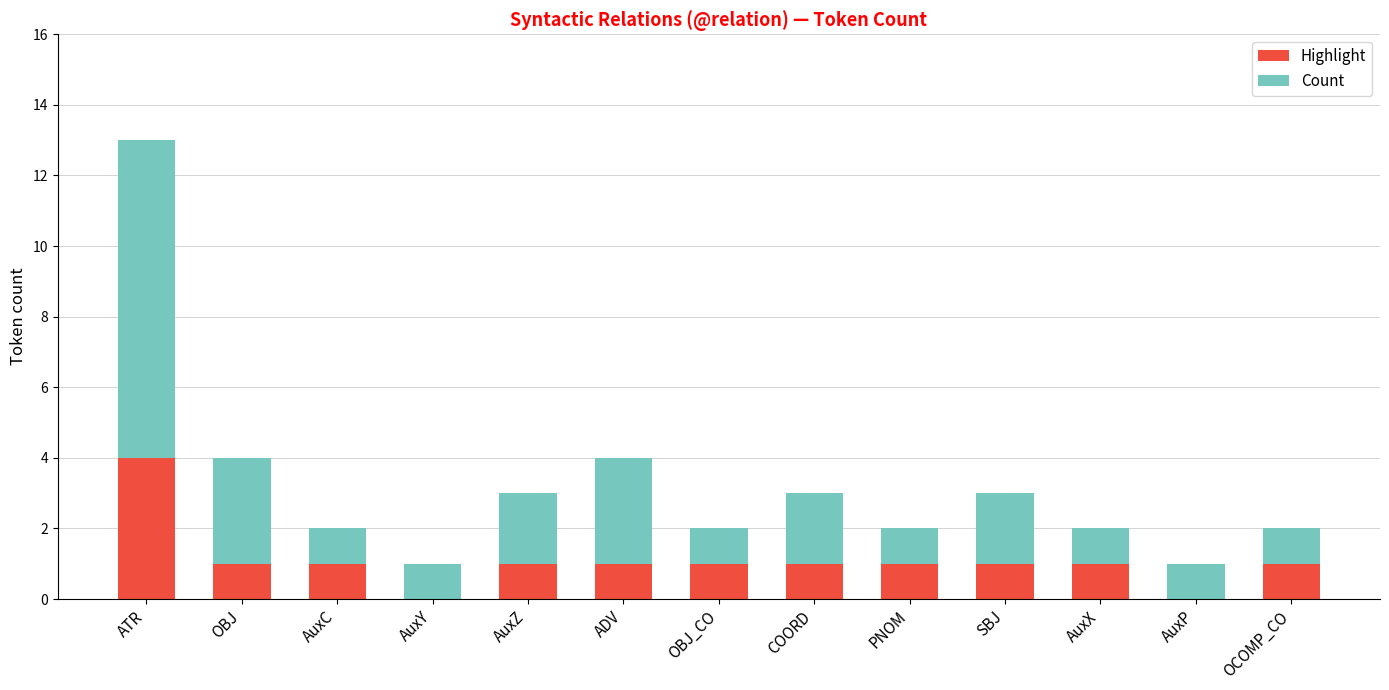

What value does the Highlight series have at ATR?

4